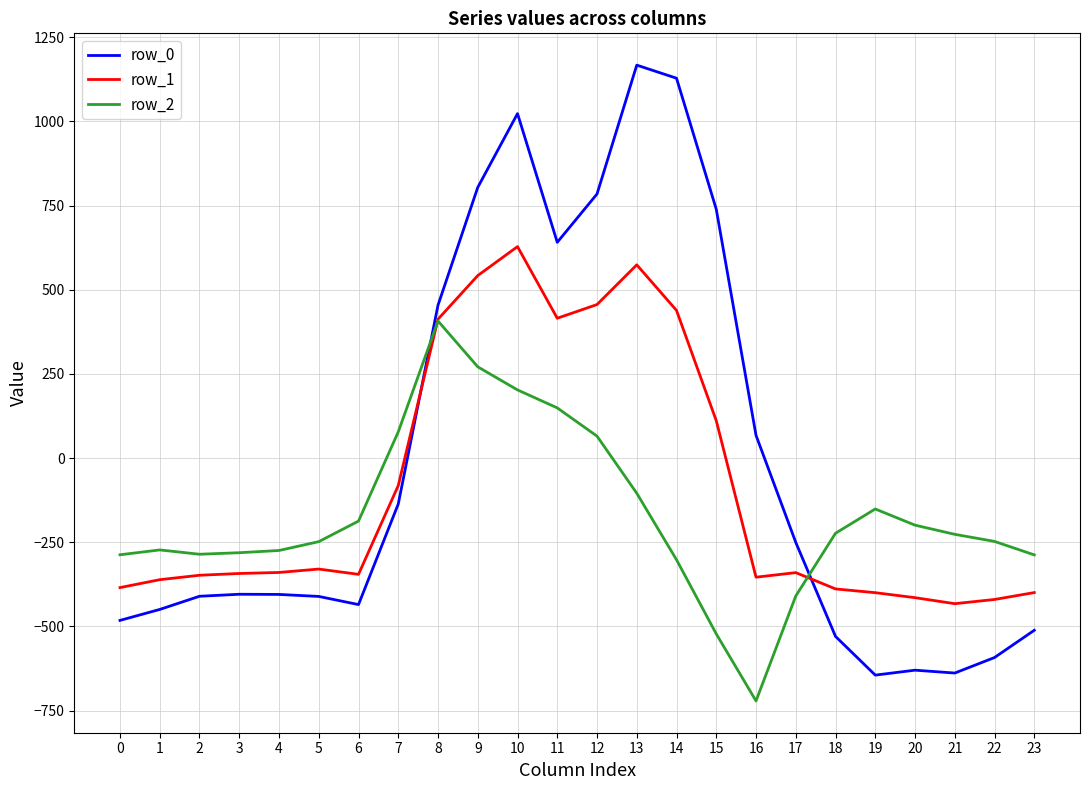

Which series ends up on top after the final intersection of row_2 and row_0?

row_2